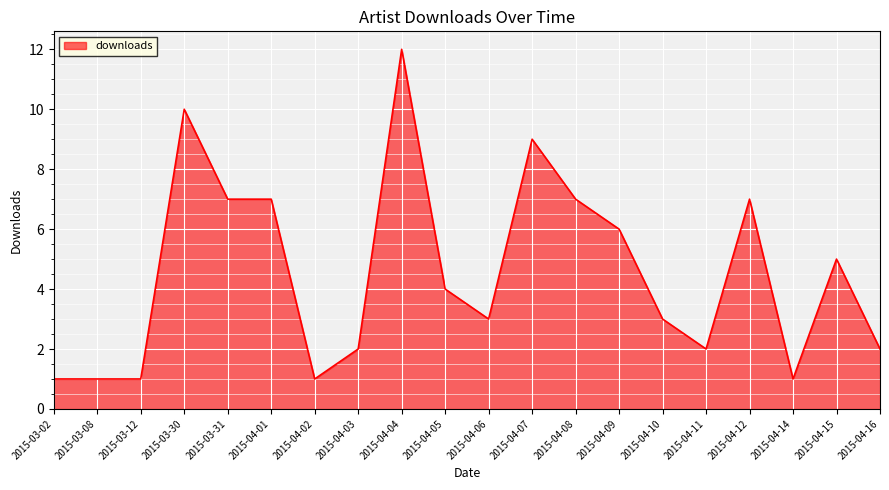

What is the maximum value shown in the chart?

12